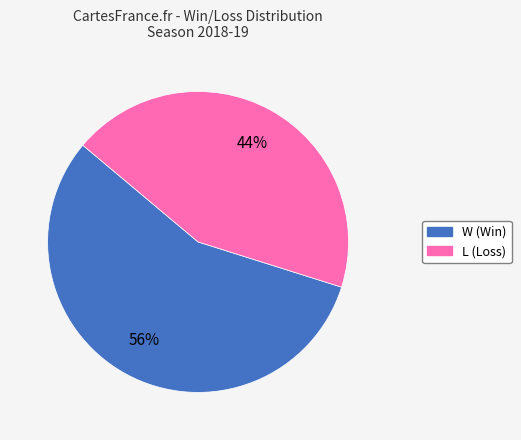

Does W account for over 50% of the chart?

Yes